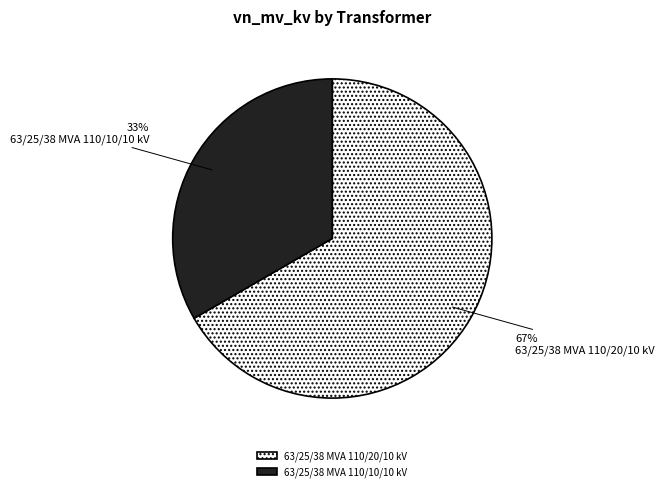

Do 63/25/38 MVA 110/10/10 kV and 63/25/38 MVA 110/20/10 kV together represent more than half of the pie?

Yes